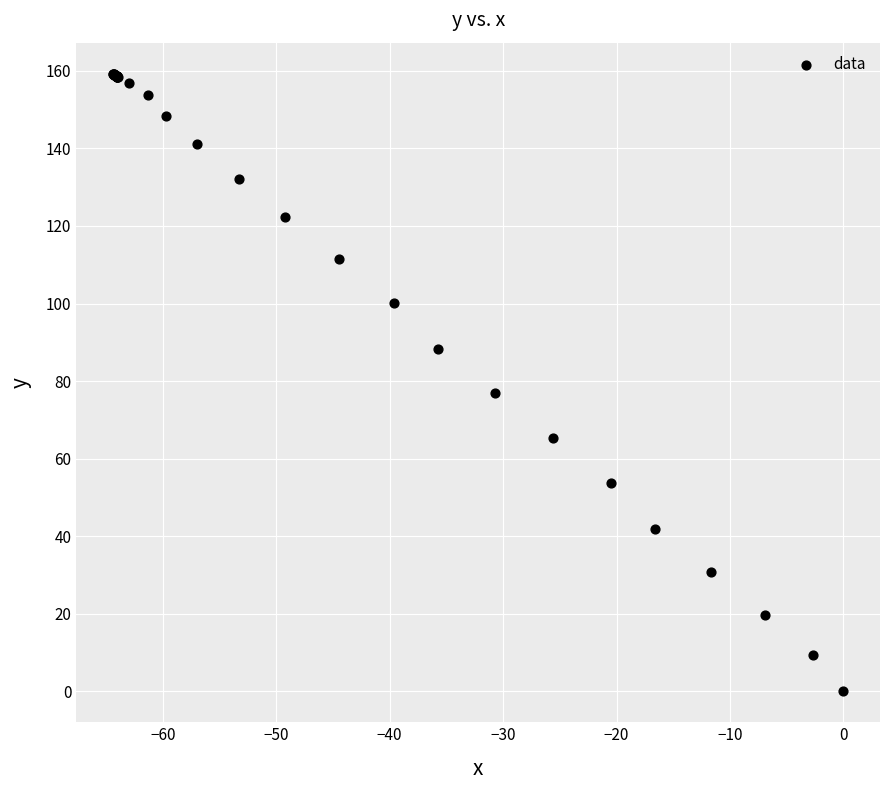

What Y value in the scatter plot is closest to 79?

77.0